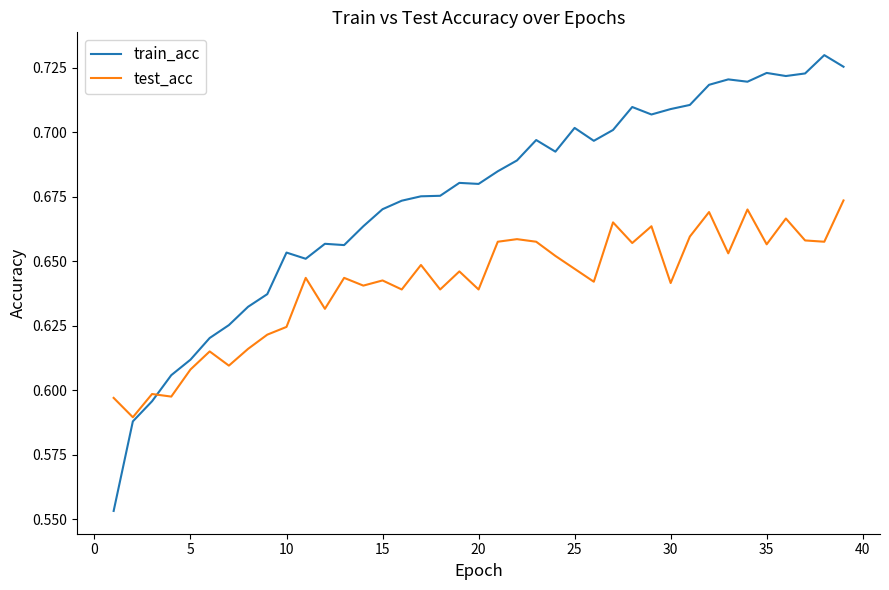

List the series in order of their overall mean, lowest first.

test_acc, train_acc